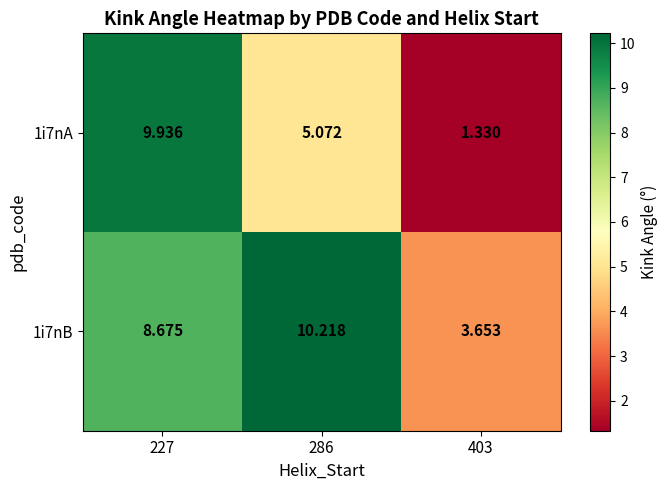

Is the value of 1i7nA at 286 greater than the value of 1i7nB at 403?

Yes